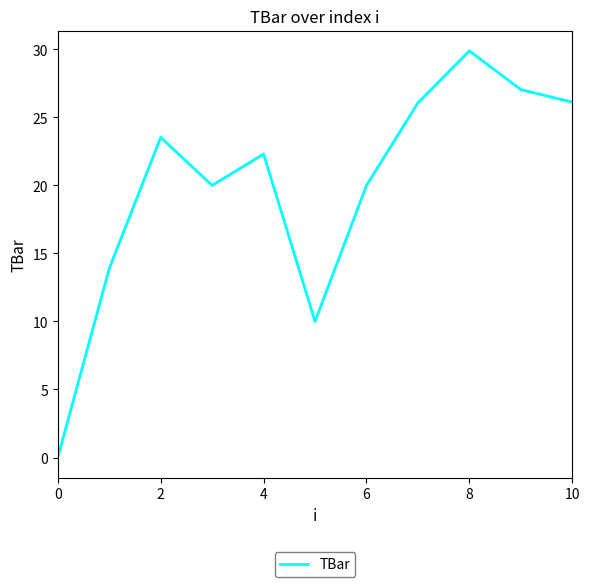

What is the maximum value shown in the chart?

29.9